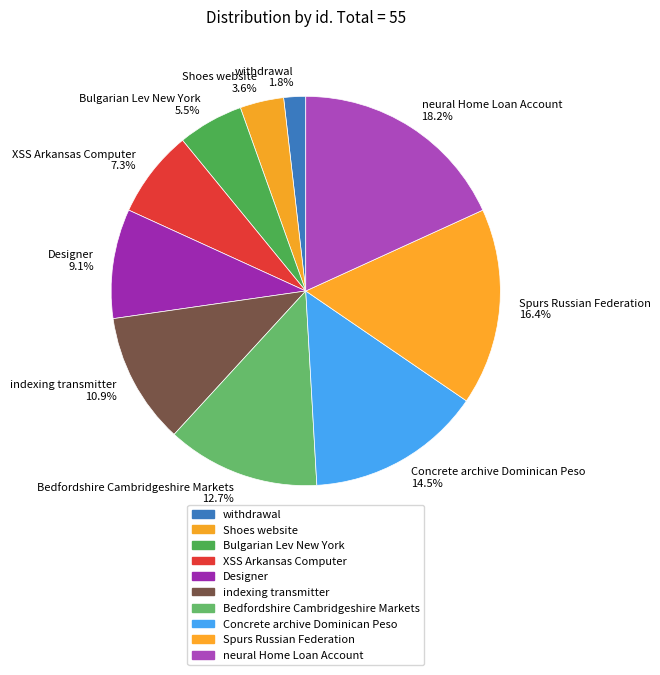

Count the number of slices in the pie.

10